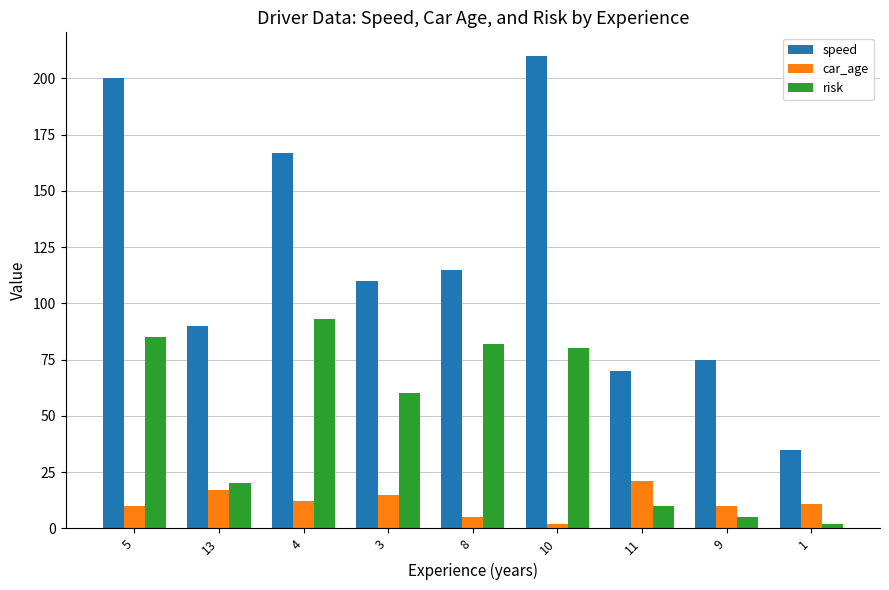

Which label corresponds to the largest value in the chart?

10